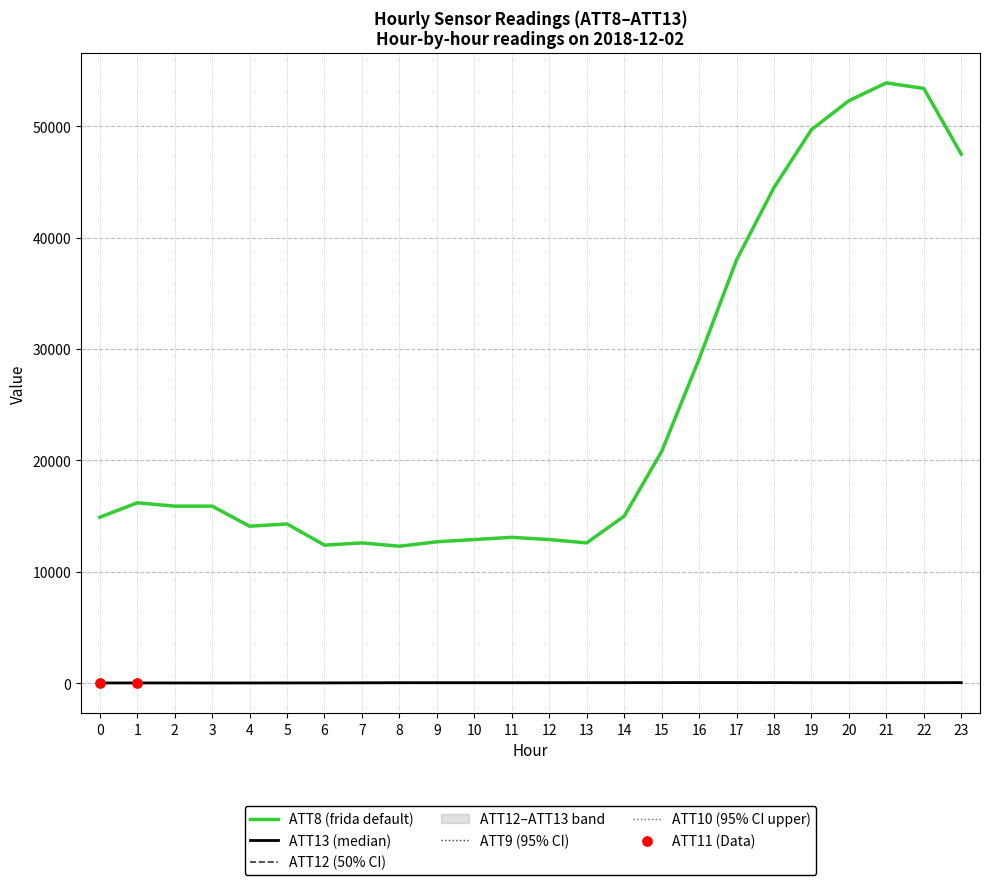

Which series has the largest Y range (max minus min)?

ATT8 (frida default)